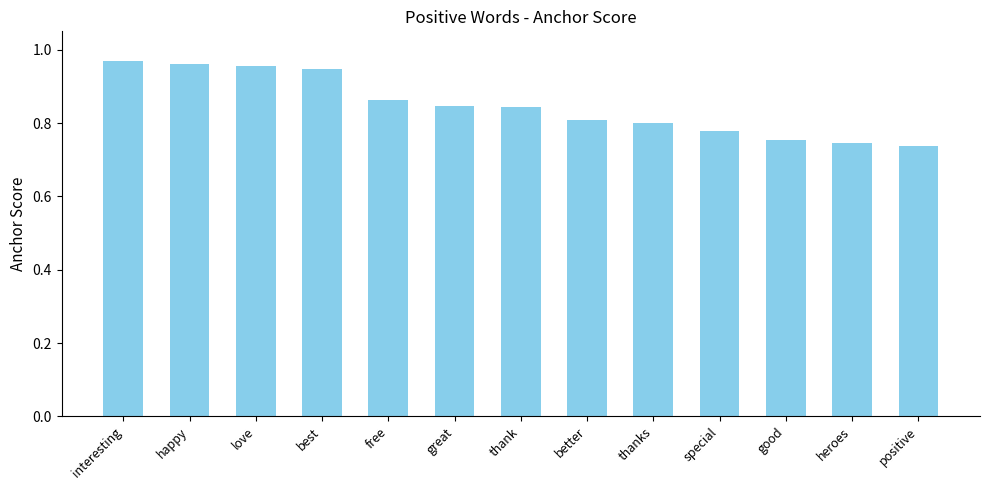

True or false: the data shows 0.4 at free.

False